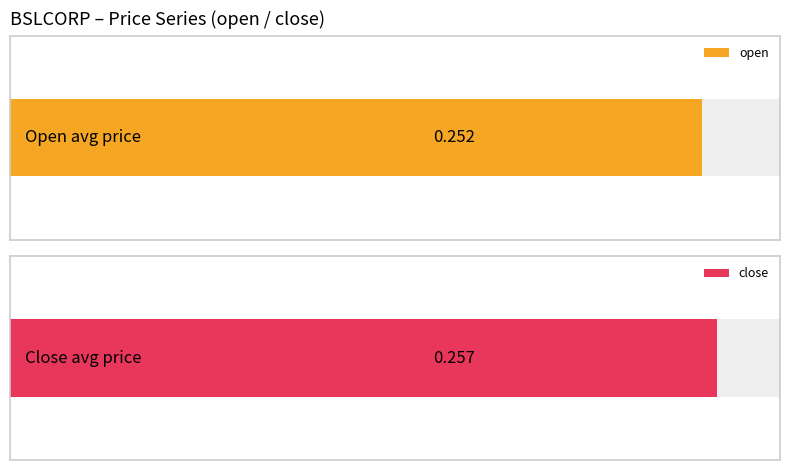

What is the average value of the close series?

0.3